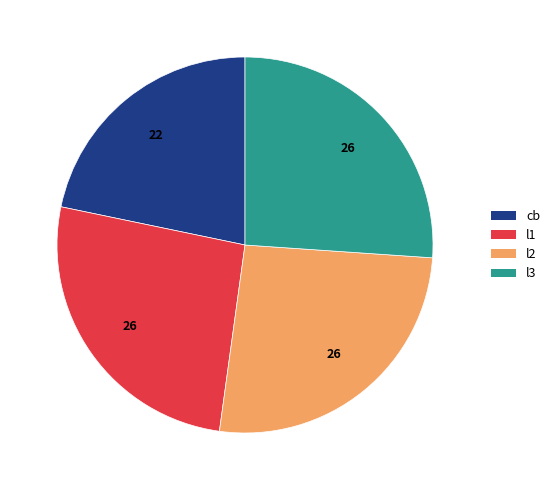

Is the sum of l1 and l3 greater than half?

Yes